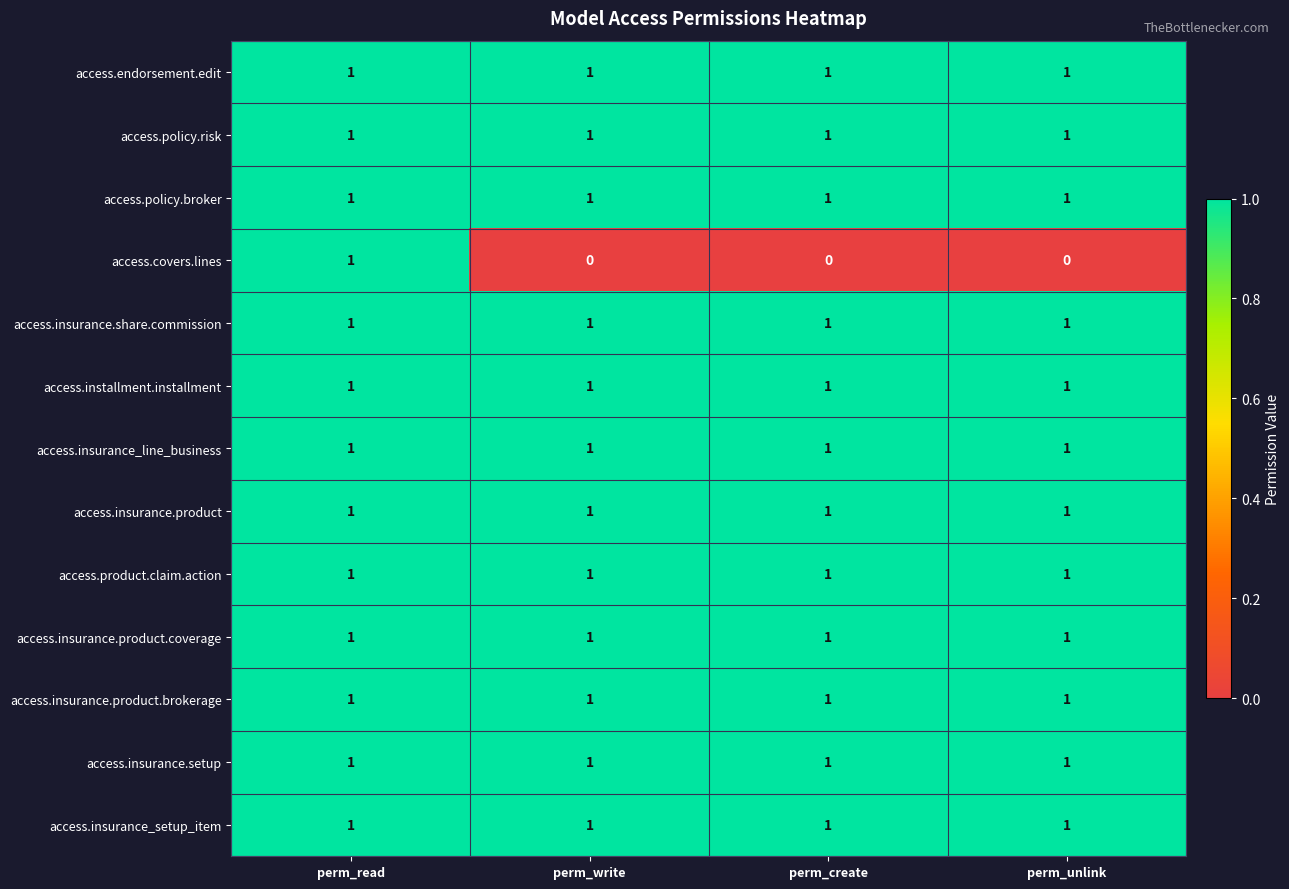

What is the greatest value displayed?

1